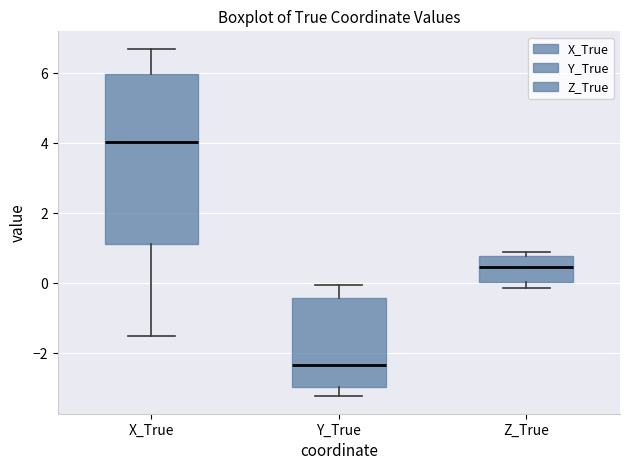

Which box's median line is the lowest?

Y_True